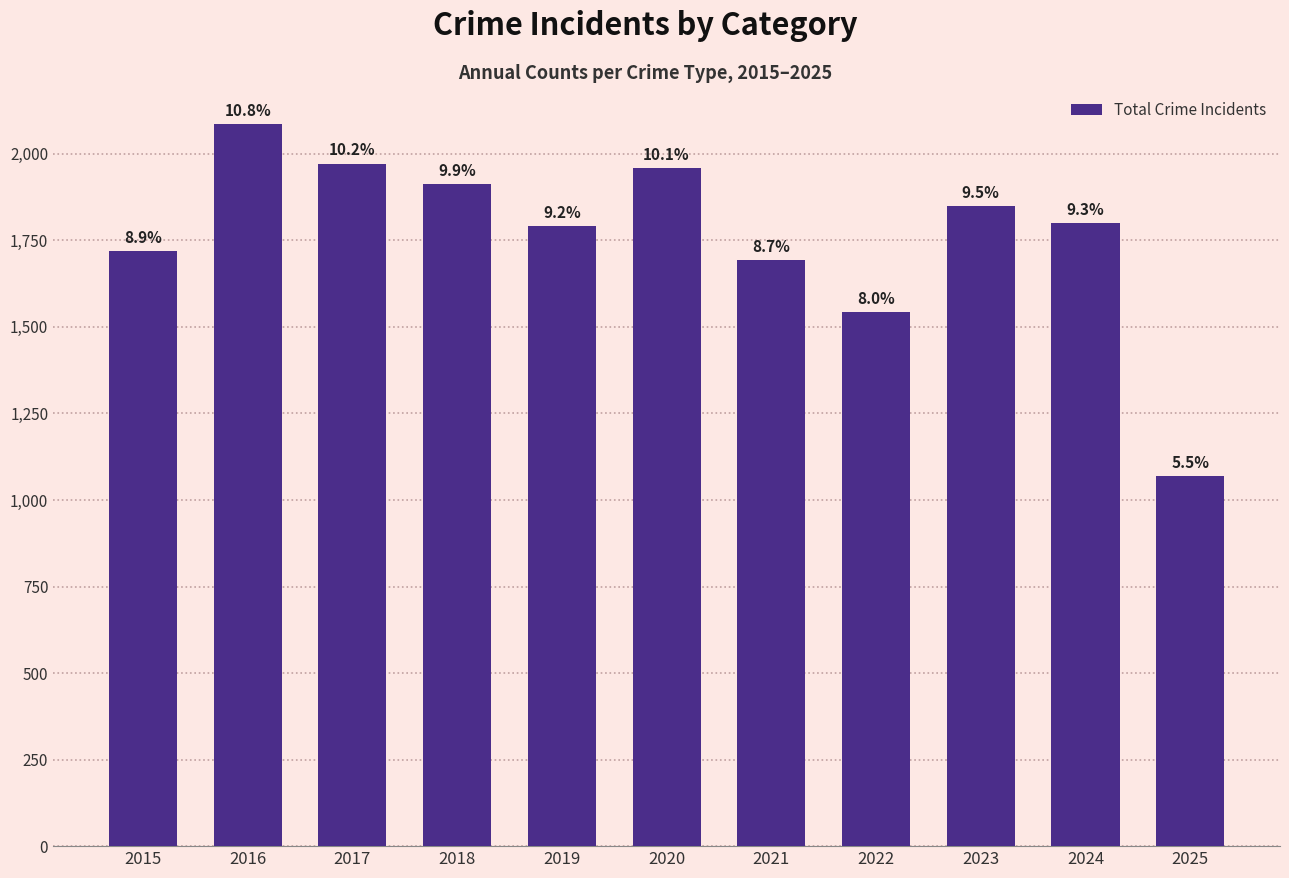

Reading right to left, transcribe all the data shown in this chart.

1068	1800	1848	1542	1694	1959	1792	1912	1972	2086	1719